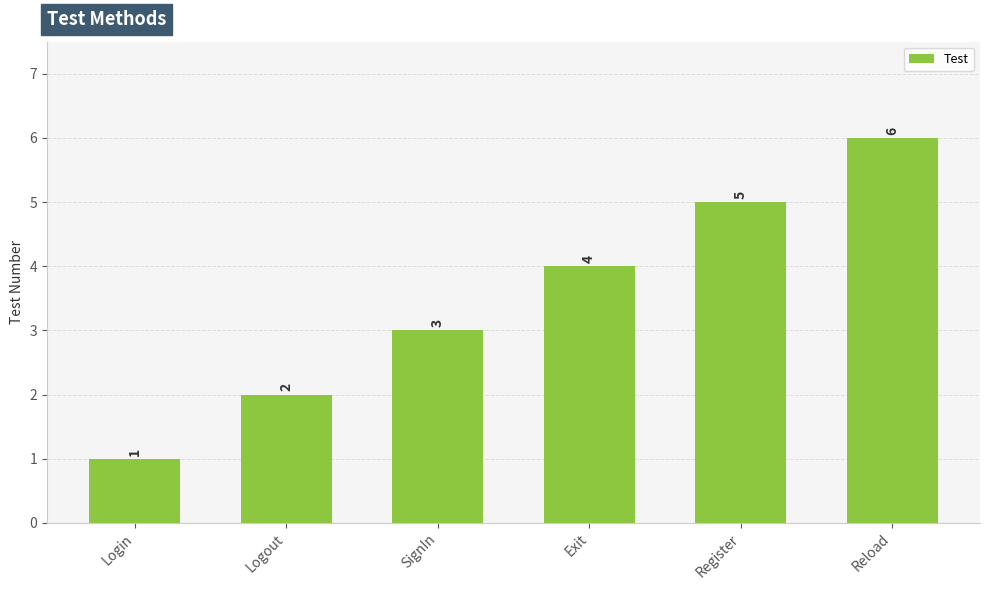

Does the chart contain stacked bars?

No